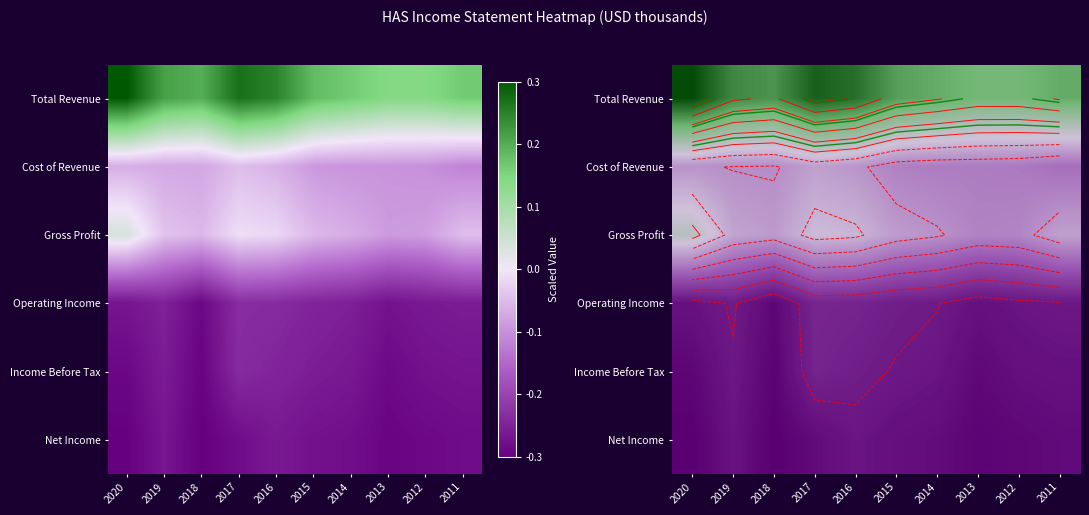

Is the value of Operating Income at 2015 greater than the value of Total Revenue at 2014?

No